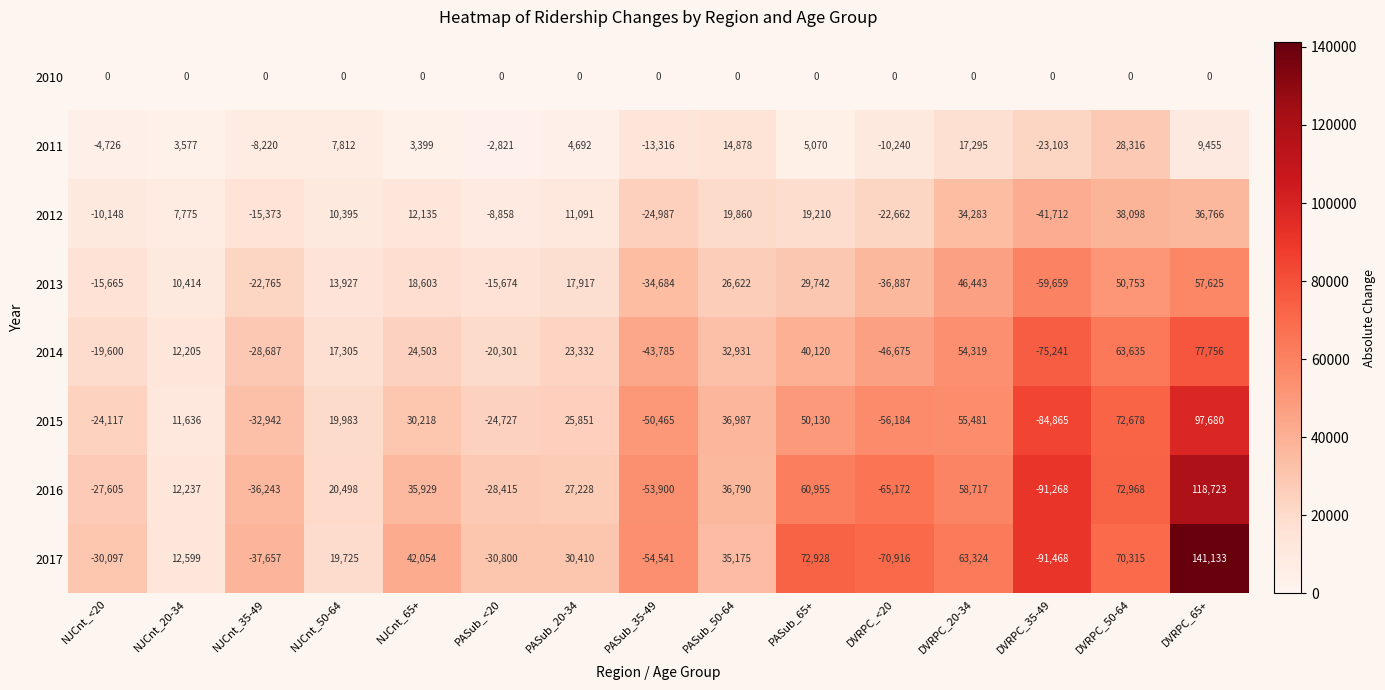

Which series changed the most between NJCnt_35-49 and DVRPC_<20?

2017